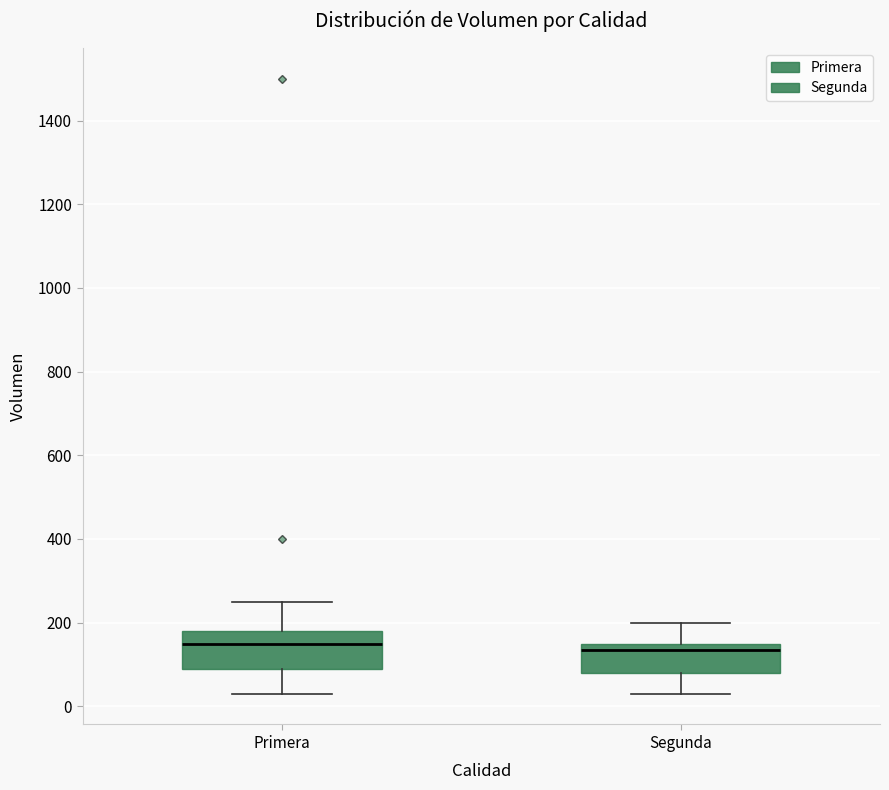

Reading left to right, read every box against the y-axis: the position of its median line, the range the box covers, and the ends of its whiskers. The values are not printed on the chart, so give them approximately, as read against the axis.

Primera: median 160, box 100 to 180, whiskers 40 to 260
Segunda: median 140, box 80 to 160, whiskers 40 to 200